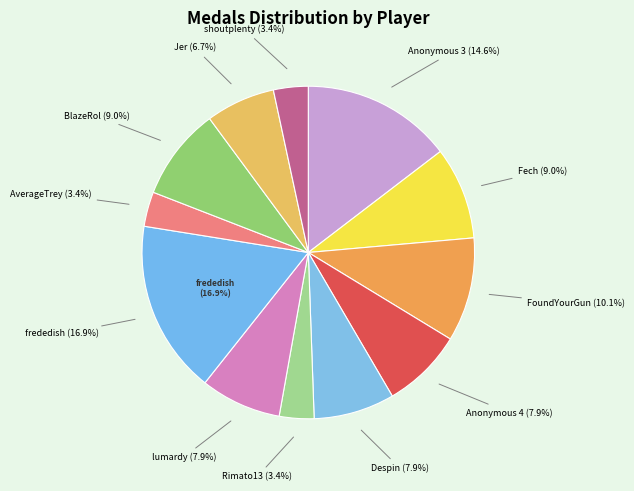

Is FoundYourGun the majority of the pie?

No